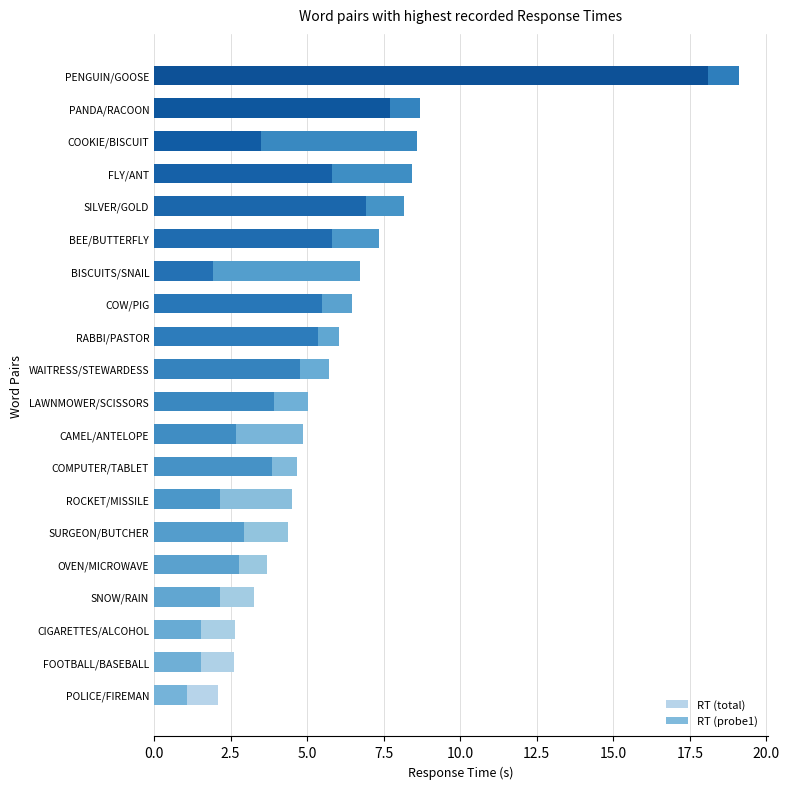

What position from the left is COW/PIG?

13